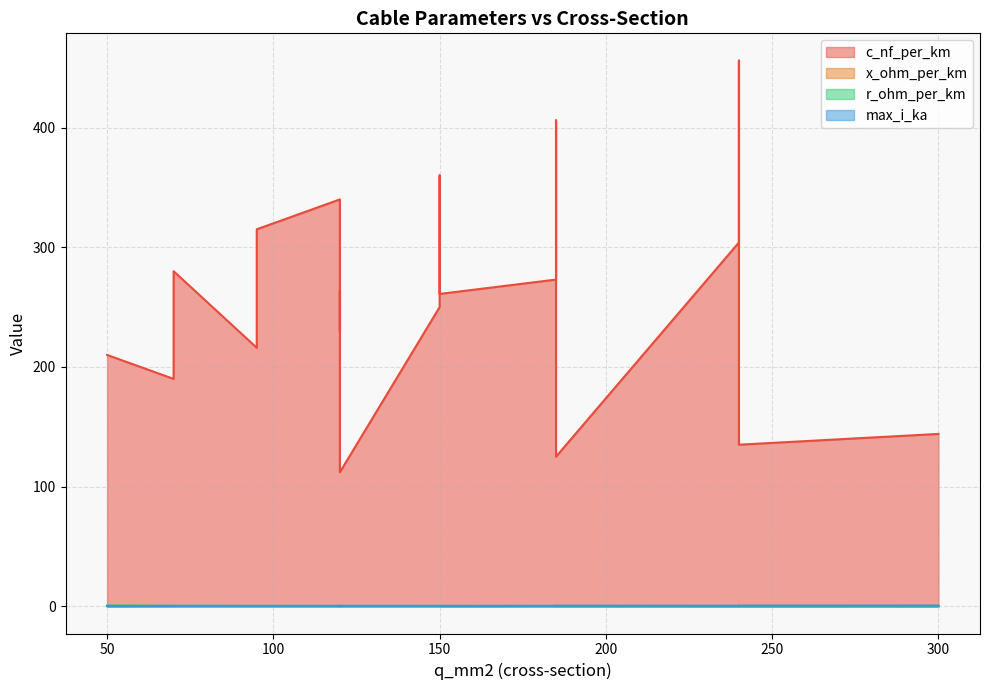

Read the r_ohm_per_km value at 120.

0.2